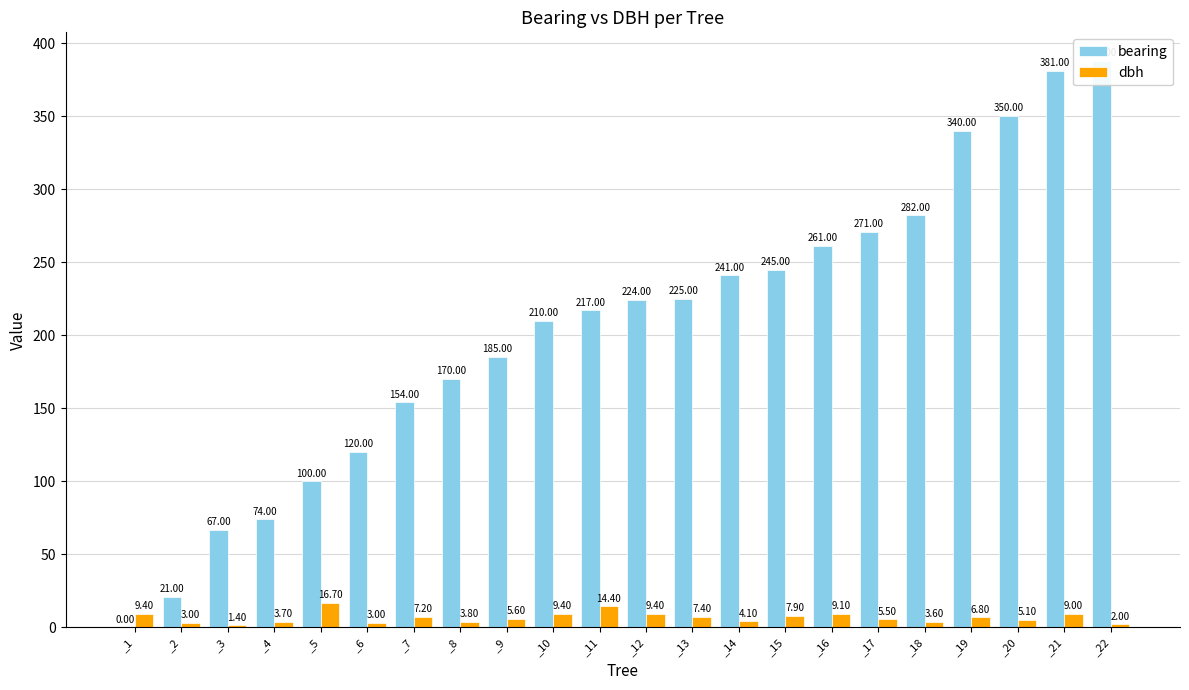

Which label corresponds to the largest value in the chart?

_22